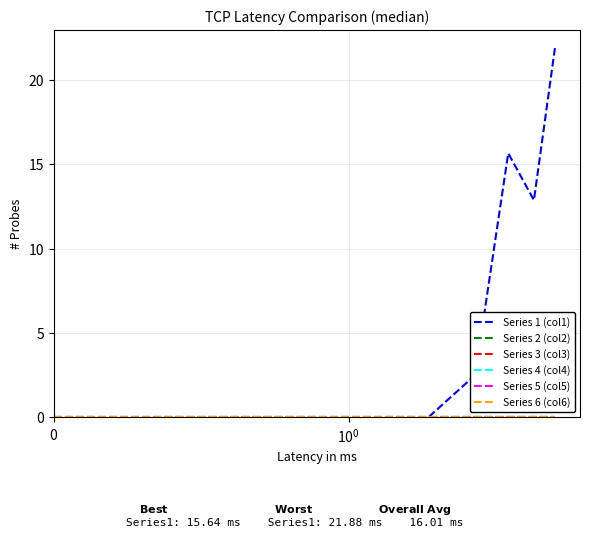

What is the sum of all Series 1 (col1) values?

52.9